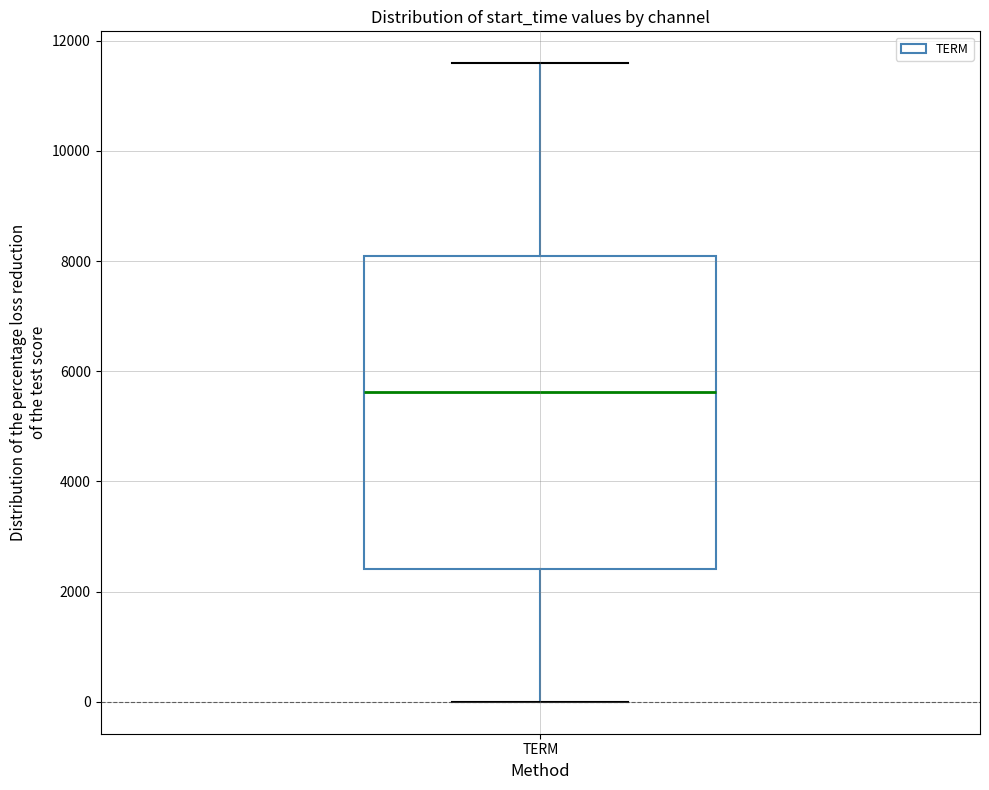

Transcribe this box plot: give where the median line is, the range the box spans, and where the two whiskers end, as read against the y-axis. The values are not printed on the chart, so give them approximately, as read against the axis.

median 5600, box 2400 to 8000, whiskers 0 to 11600